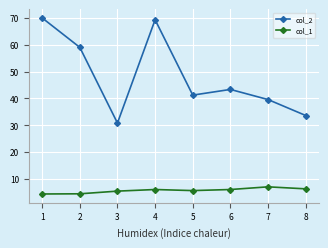

What is the value of the col_1 point at the 6th from the left?

6.0